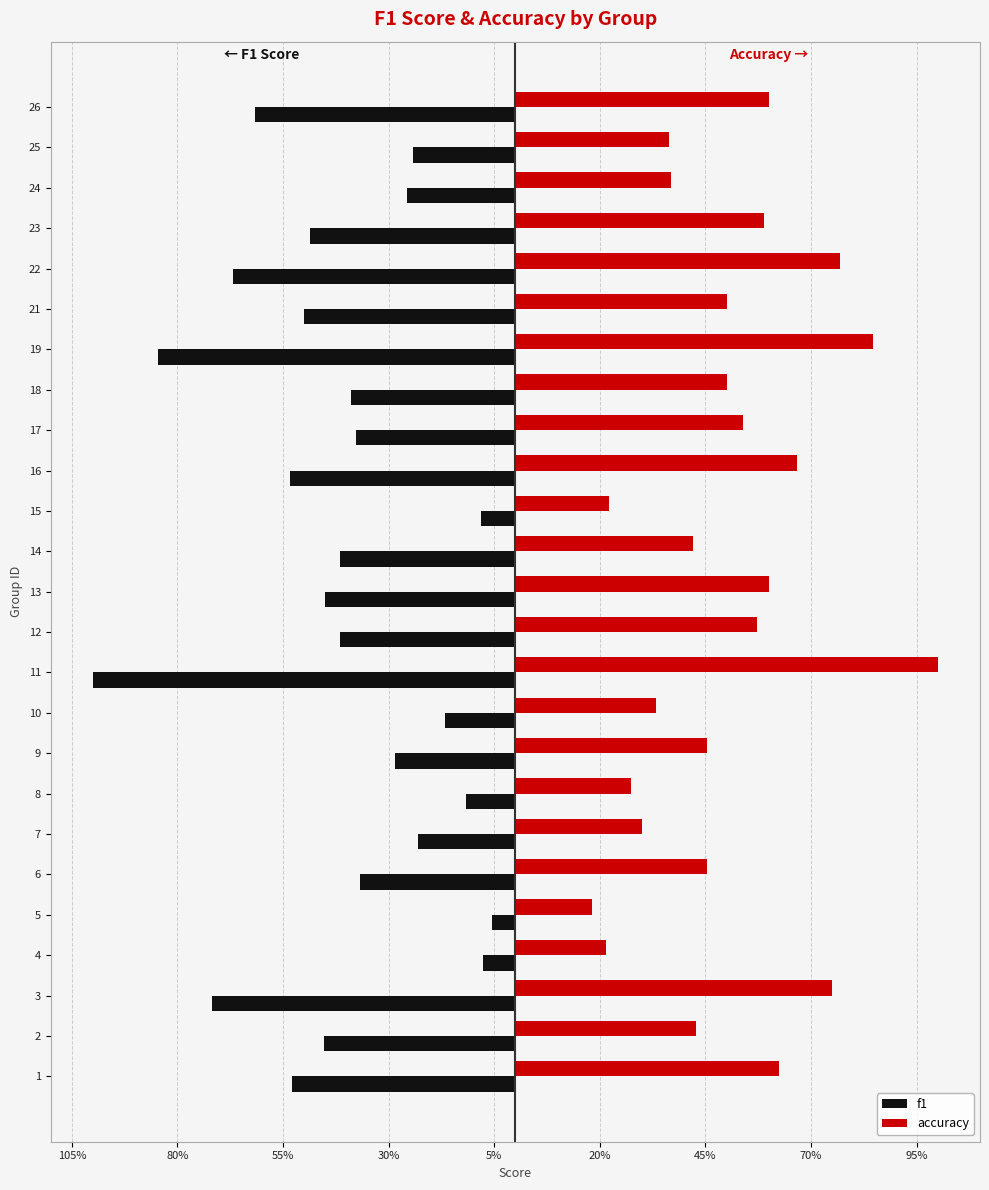

What are all the series names shown in the legend?

f1, accuracy